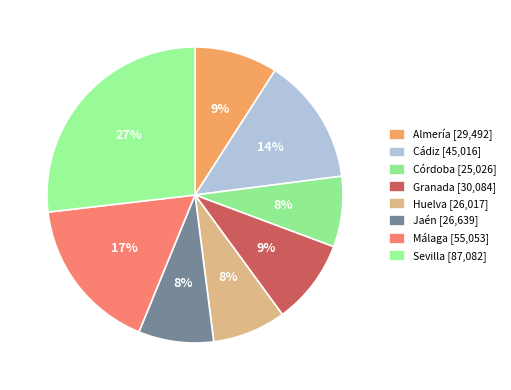

Approximately how many times larger is the value at Sevilla compared to Córdoba?

3.5